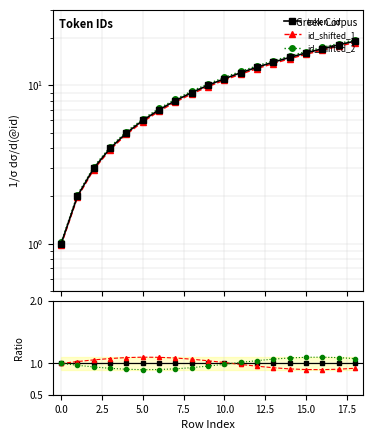

What is the greatest value displayed?

1.1